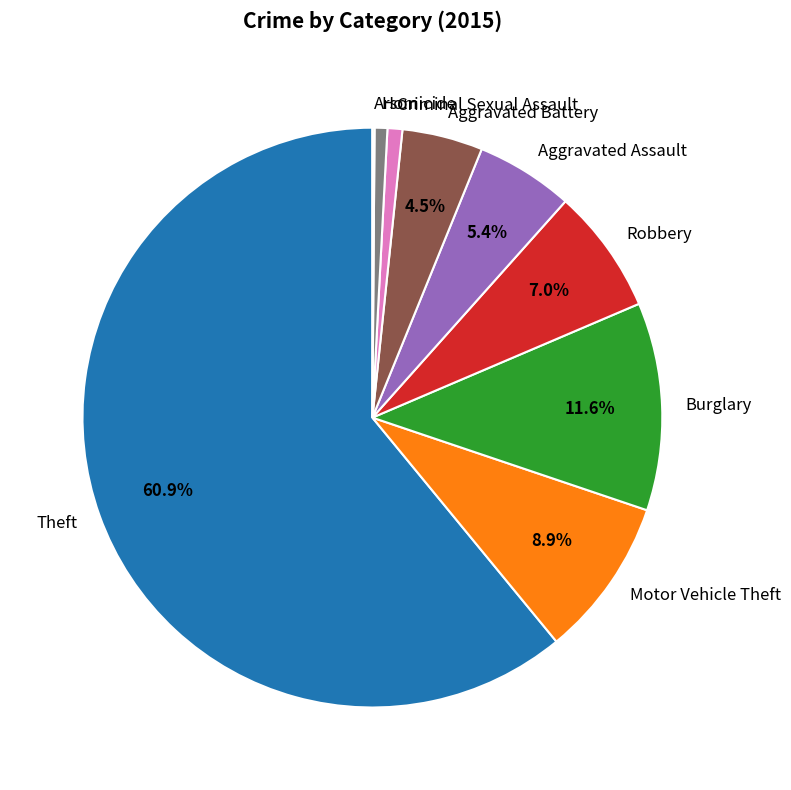

Does any single category account for the majority?

Yes